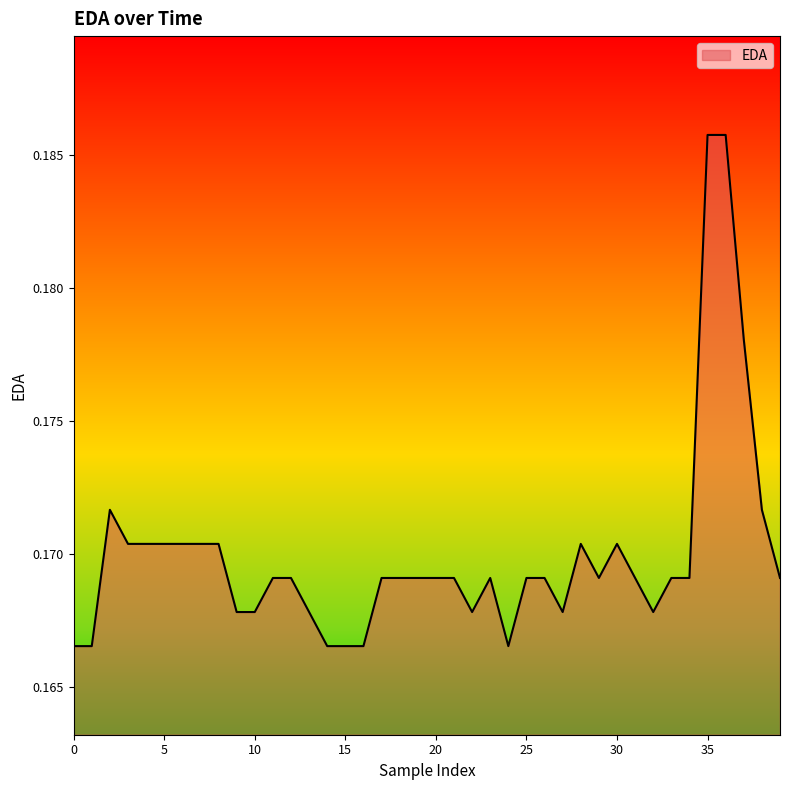

How many lines are shown in the chart?

1